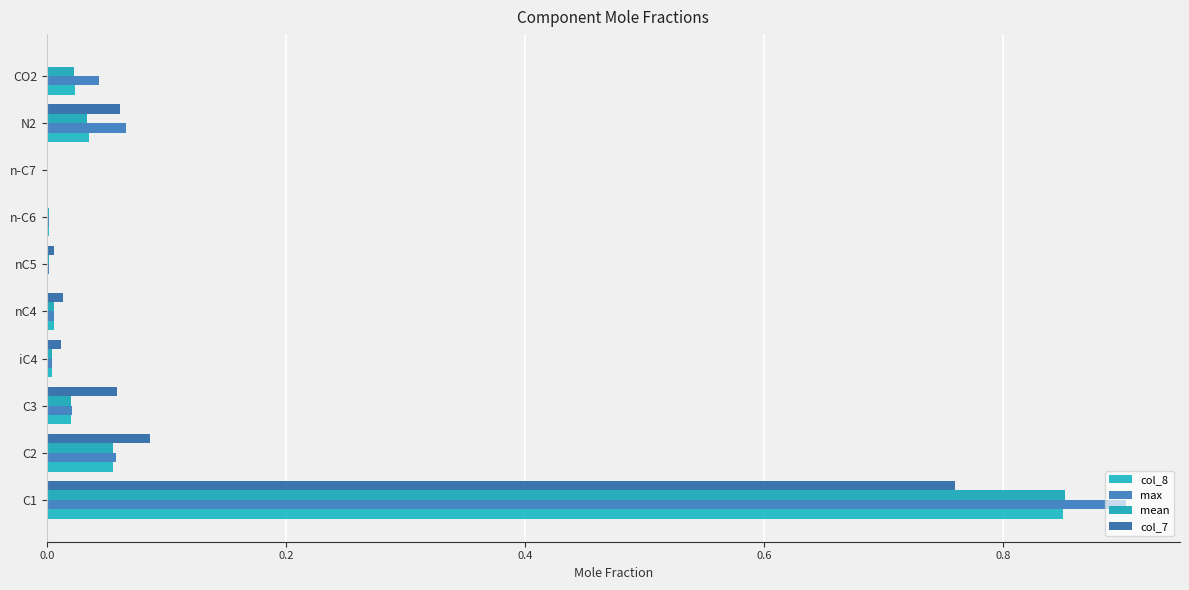

Count the number of categories in the chart.

10